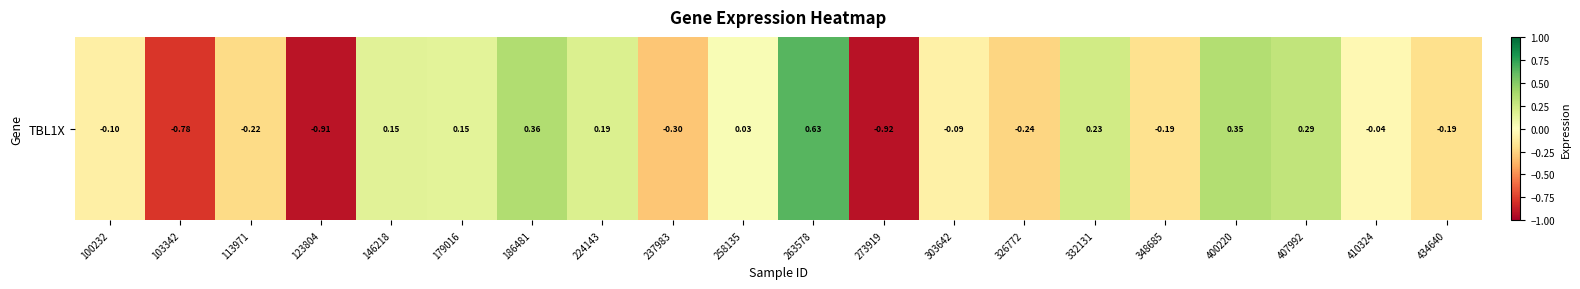

What is the minimum value shown in the chart?

-0.9